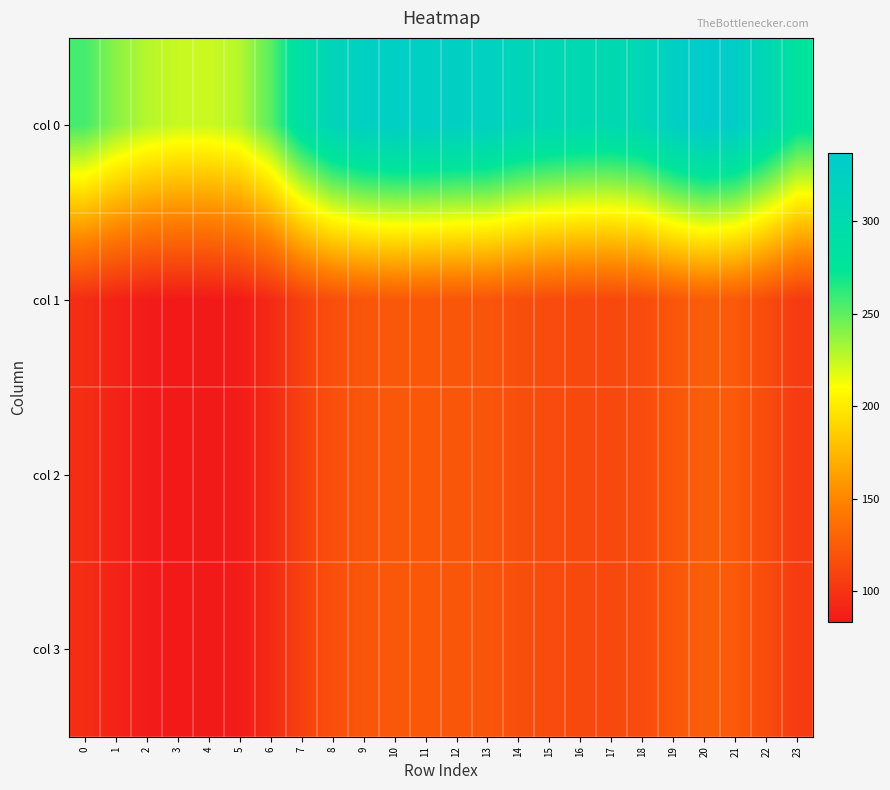

Between 15 and 8, which is larger?

8